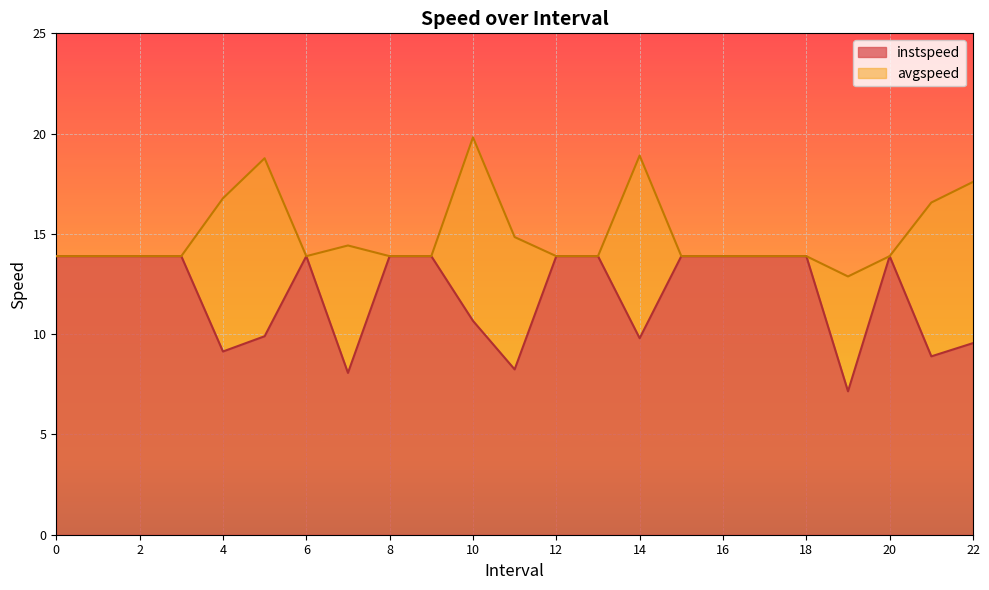

Where is the first local maximum for instspeed?

6